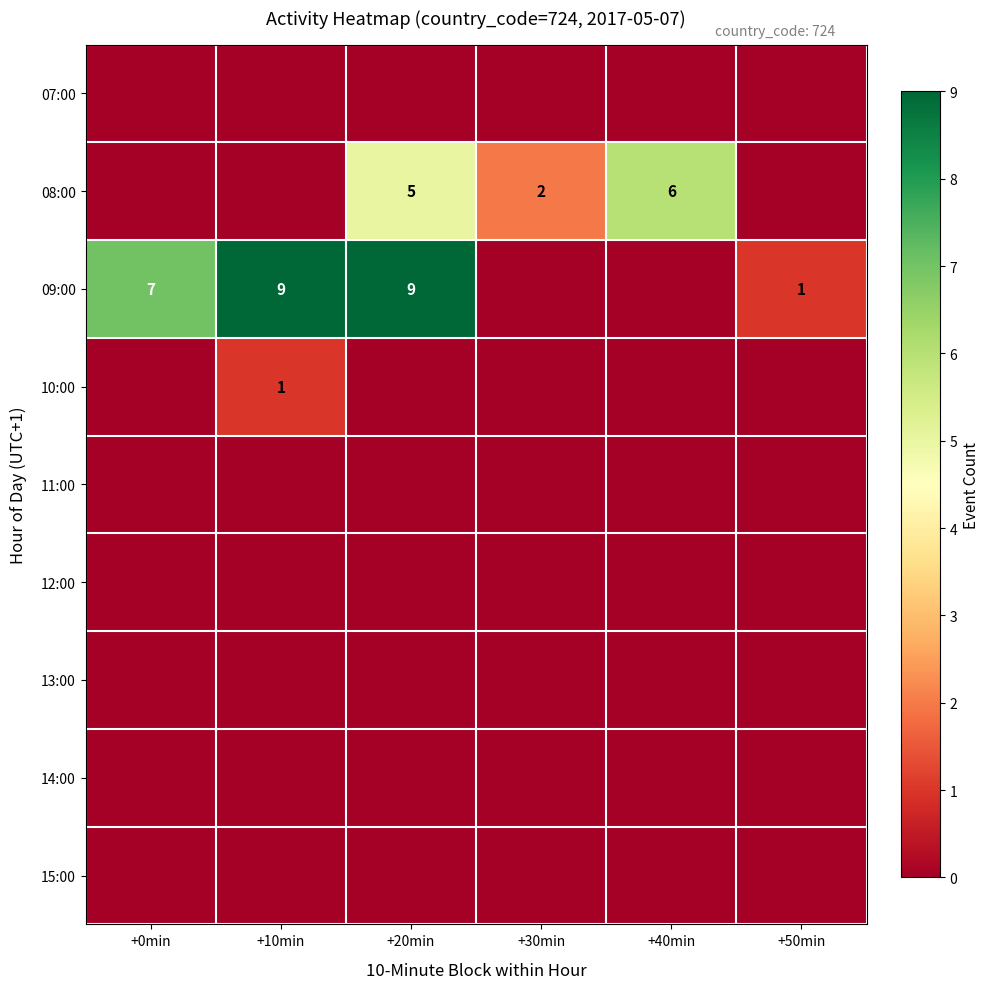

What is the sum of the 09:00 values at +0min and +20min?

16